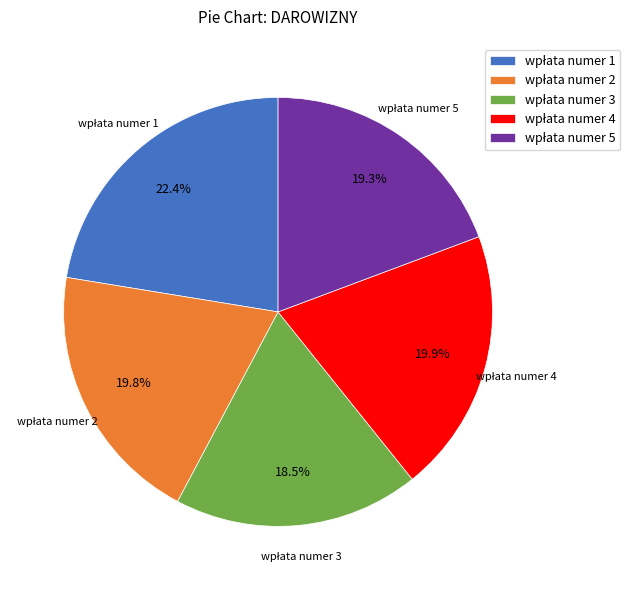

To the nearest percent, what is the average slice percentage?

20%